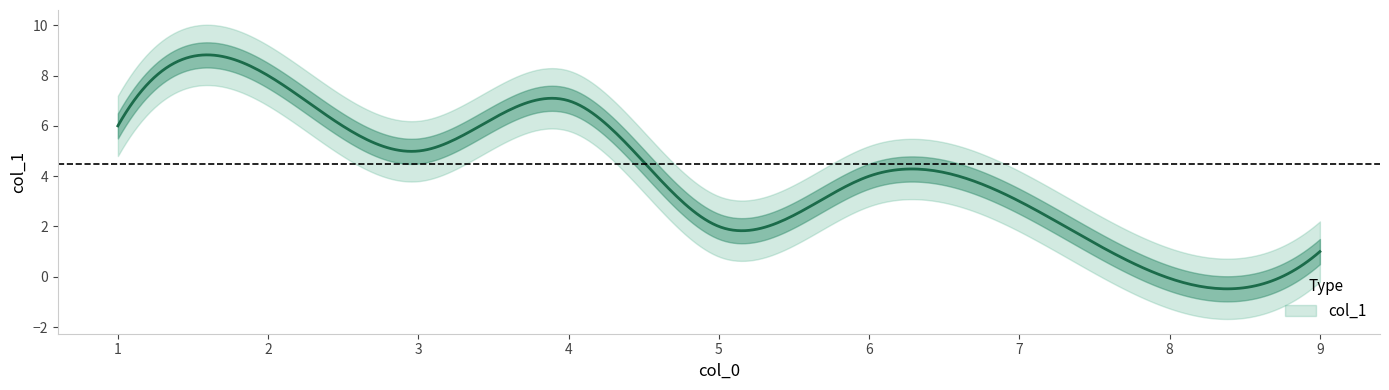

Is this an area chart (filled region under the line)?

No